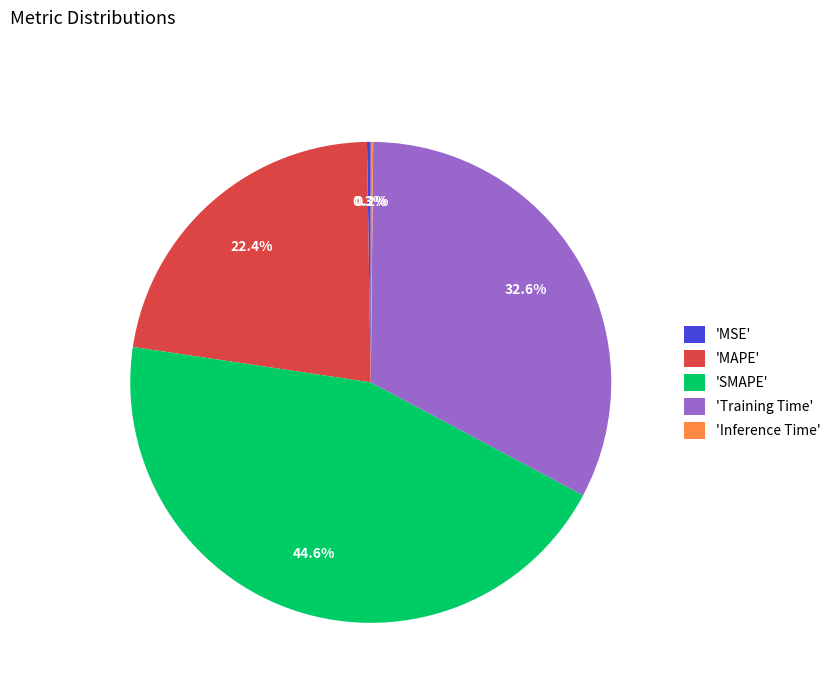

To the nearest percent, what is the average slice percentage?

20%